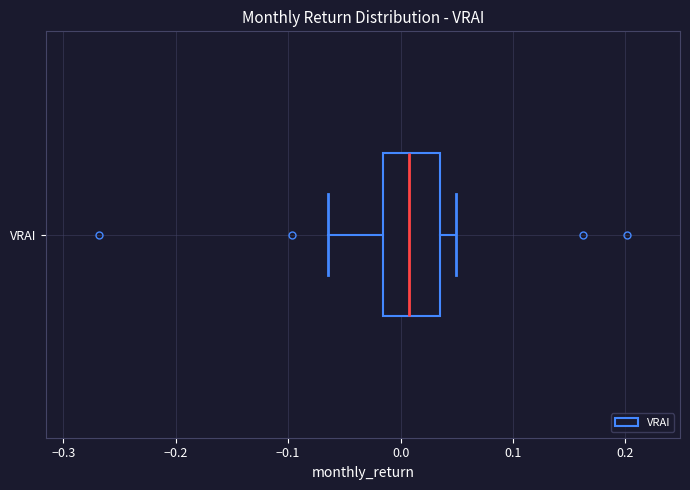

Read this box plot against the x-axis: the position of the median line, the range covered by the box, and the ends of both whiskers. The values are not printed on the chart, so give them approximately, as read against the axis.

median 0.01, box -0.02 to 0.04, whiskers -0.06 to 0.05